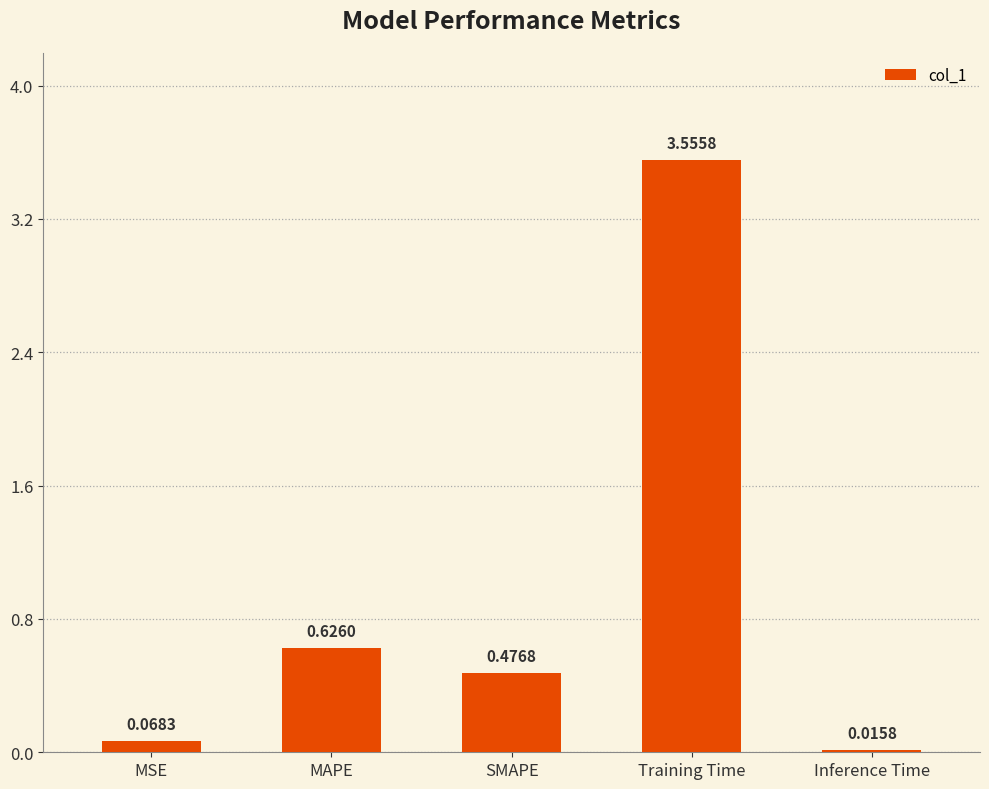

Which has a higher value, MSE or Inference Time?

MSE